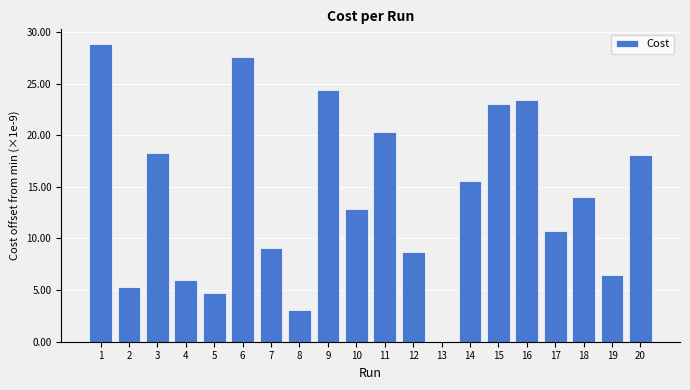

Which category has the highest value across all series?

1